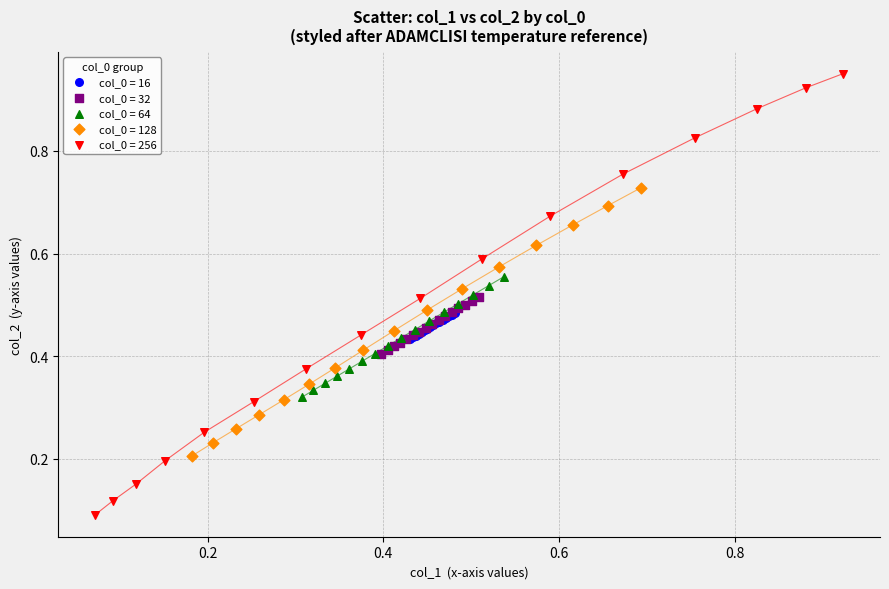

Which series reaches the maximum Y coordinate?

col_0 = 256